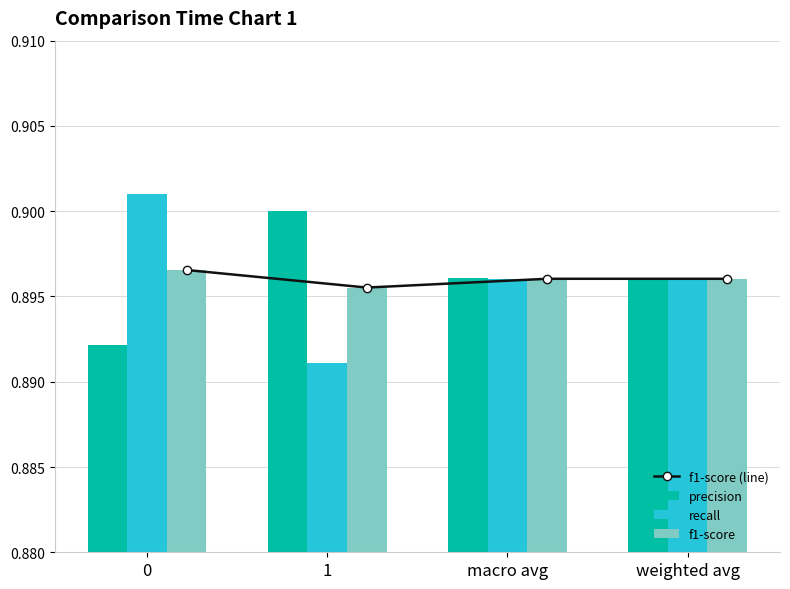

Between macro avg and 1, which is larger?

macro avg